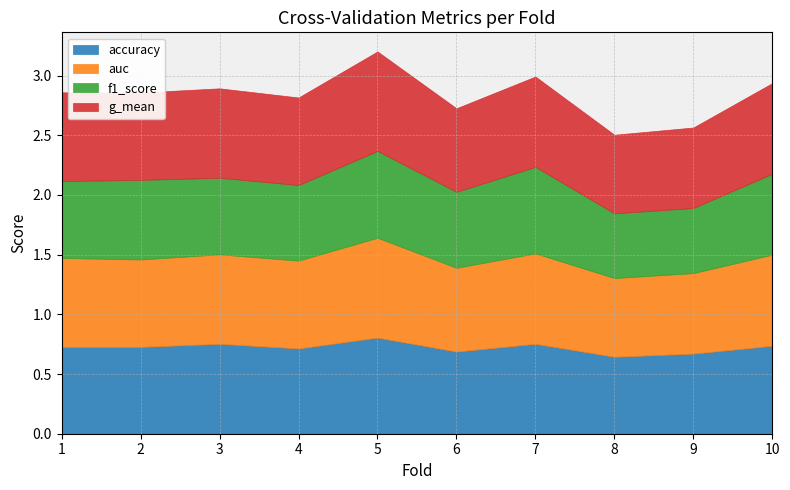

Between which two adjacent categories do accuracy and auc first intersect?

2 and 3